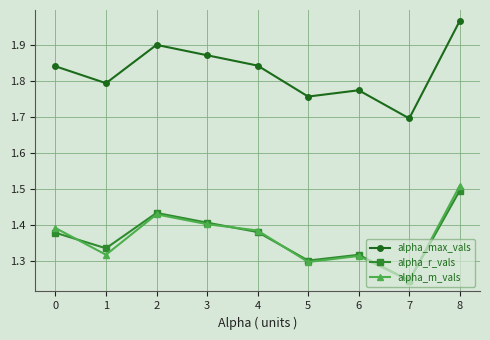

Rank the series at 1 from lowest to highest value.

alpha_m_vals, alpha_r_vals, alpha_max_vals